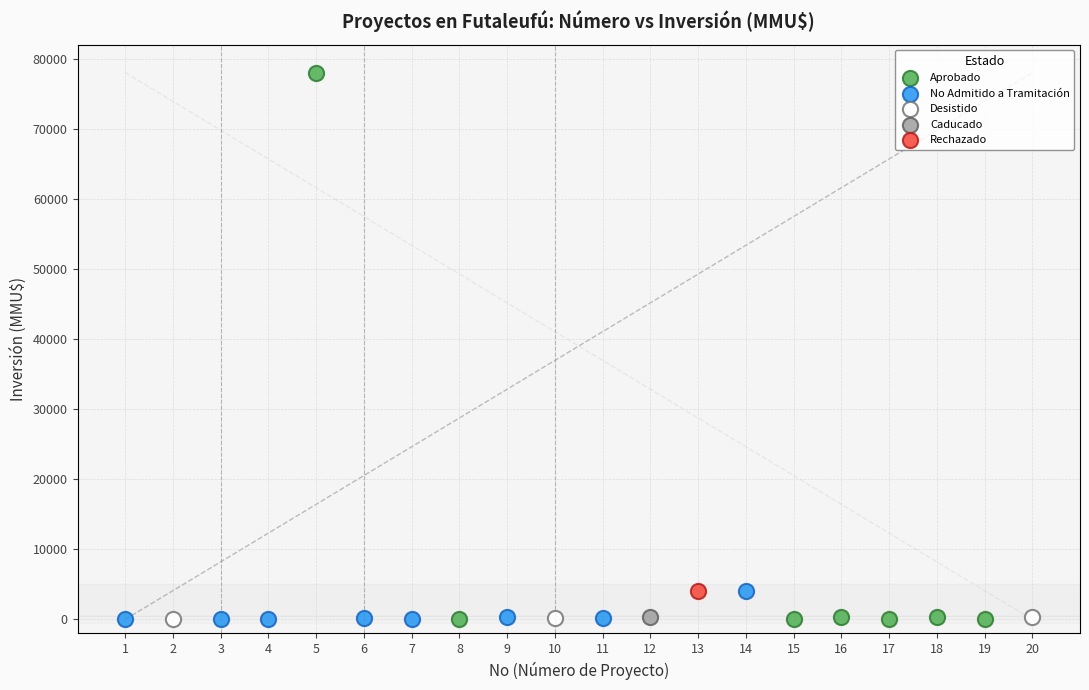

What are all the series names shown in the legend?

Aprobado, No Admitido a Tramitación, Desistido, Caducado, Rechazado